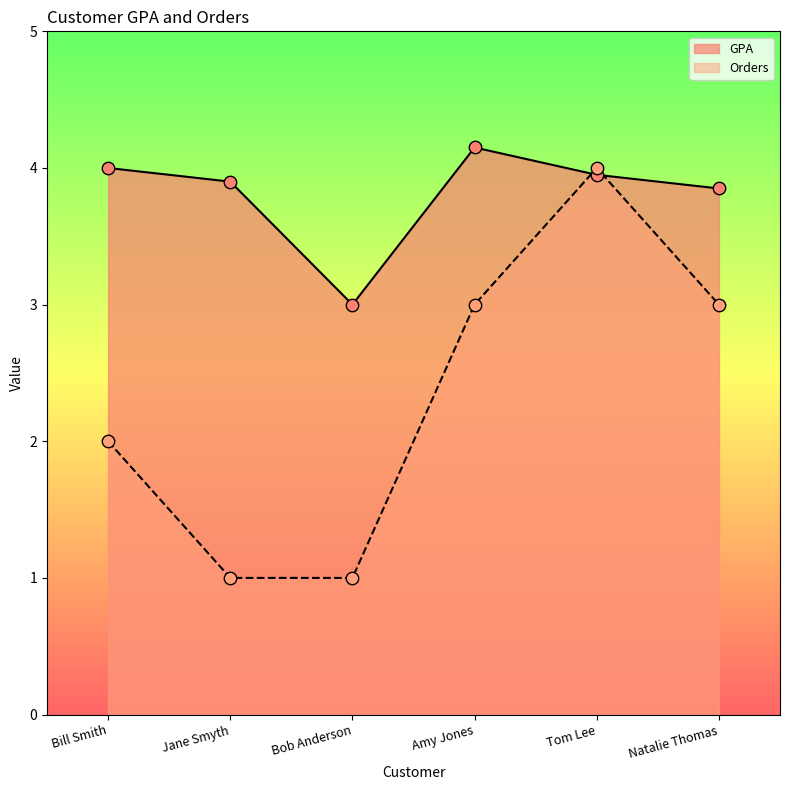

What is the total value across all series at Bill Smith?

6.0